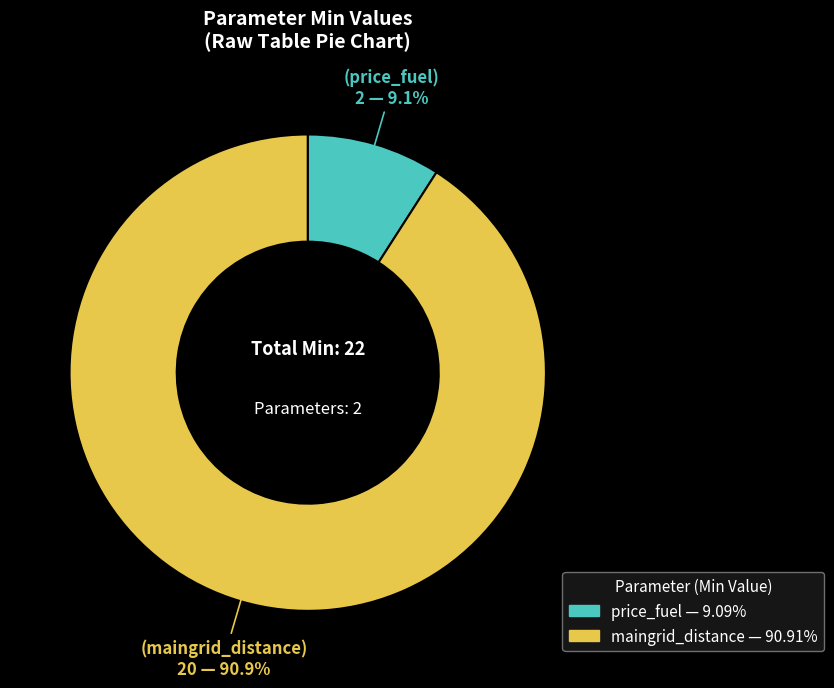

True or false: price_fuel accounts for 17% of the total.

False